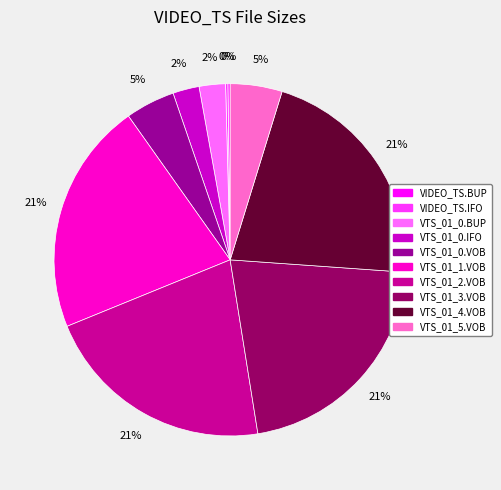

Between VTS_01_0.IFO and VTS_01_1.VOB, which is larger?

VTS_01_1.VOB